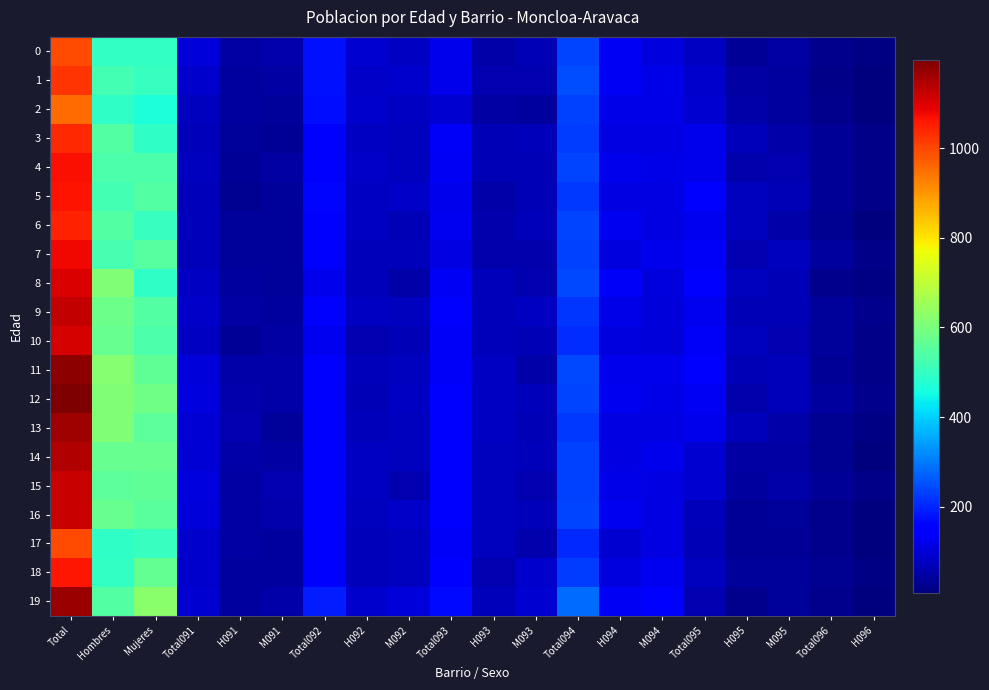

Which has a higher value, H091 or H093?

H093